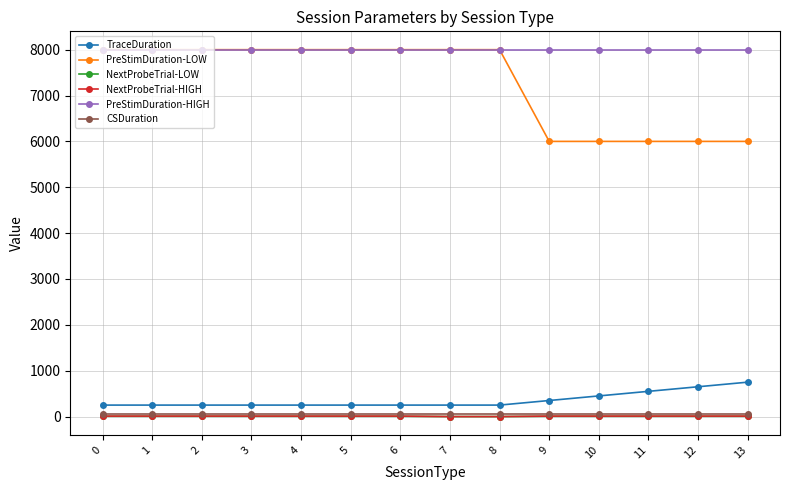

What is the value of the CSDuration point at the 3rd from the left?

50